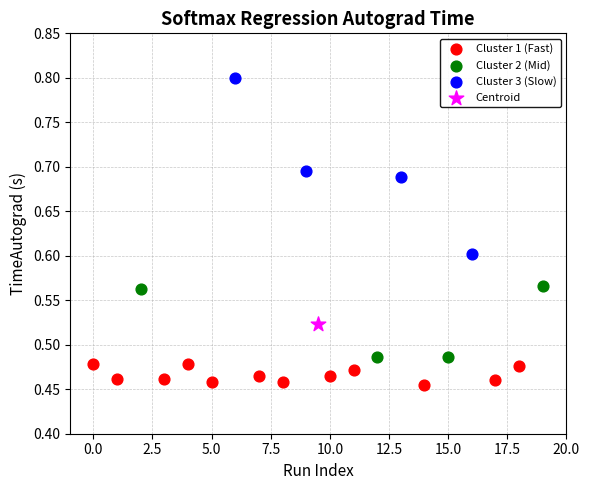

What are all the series names shown in the legend?

Cluster 1 (Fast), Cluster 2 (Mid), Cluster 3 (Slow), Centroid